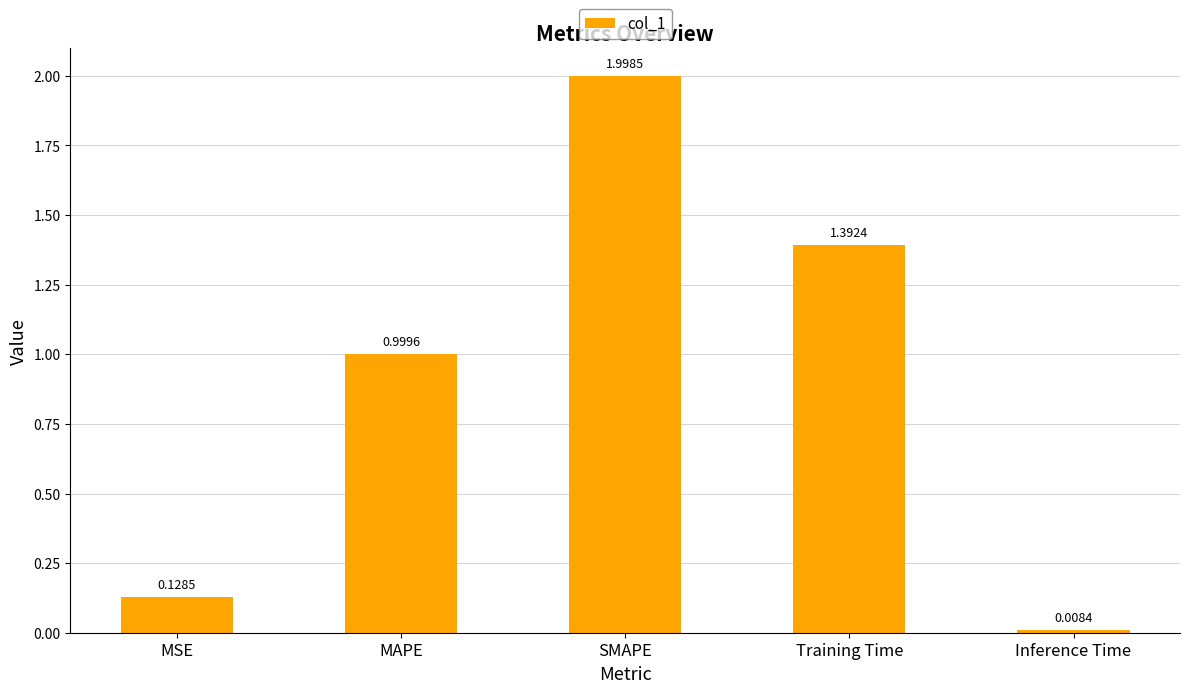

How many bars are there in total?

5